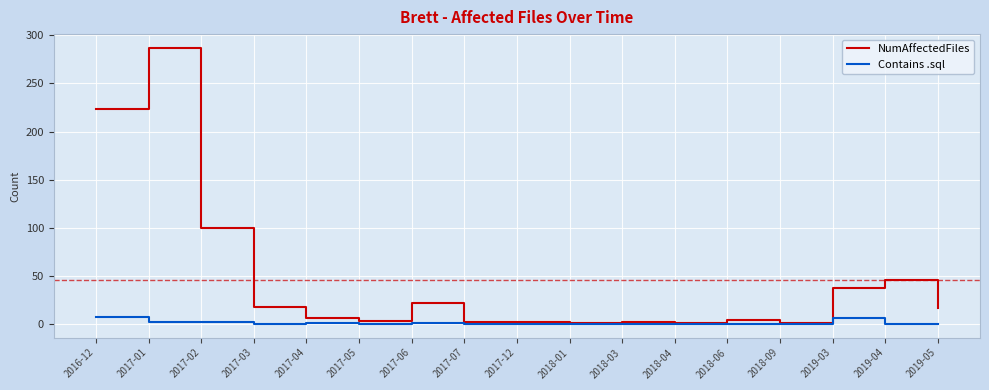

The value of NumAffectedFiles at 2017-03 is 17. True or false?

True